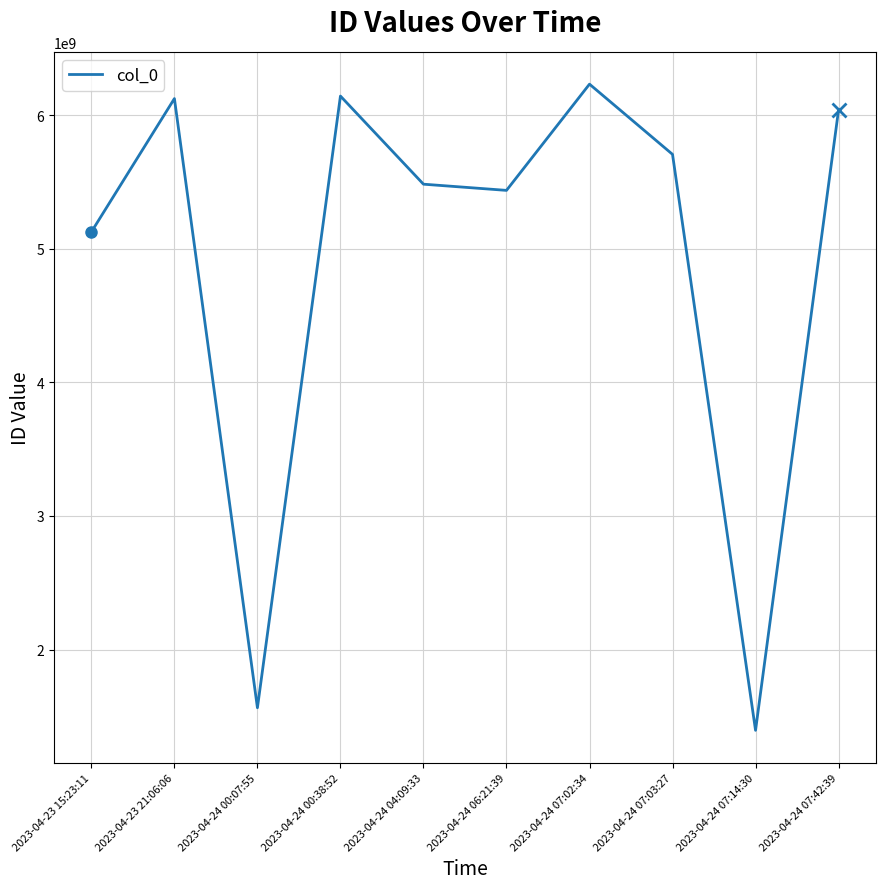

Does the chart have visible grid lines?

Yes